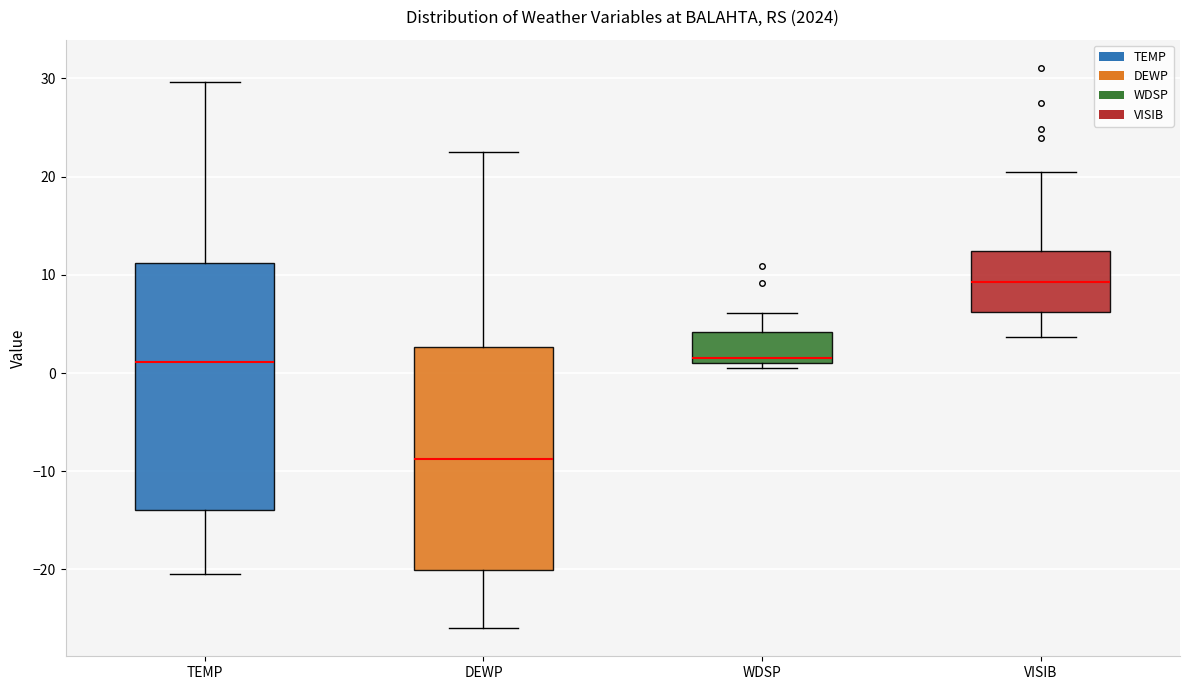

Where does the median line of the box for DEWP sit on the y-axis? The values are not printed on the chart, so give them approximately, as read against the axis.

-9